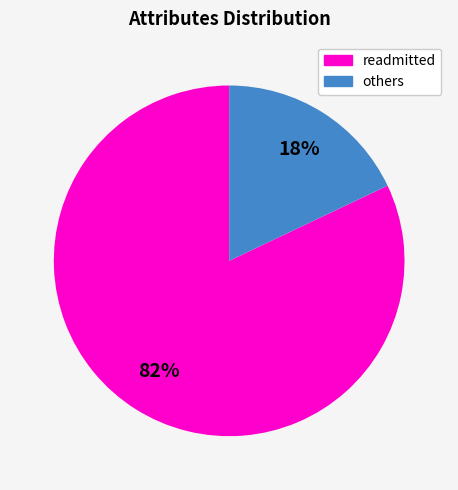

To the nearest percent, what is the difference between the largest and smallest slice percentages?

64%